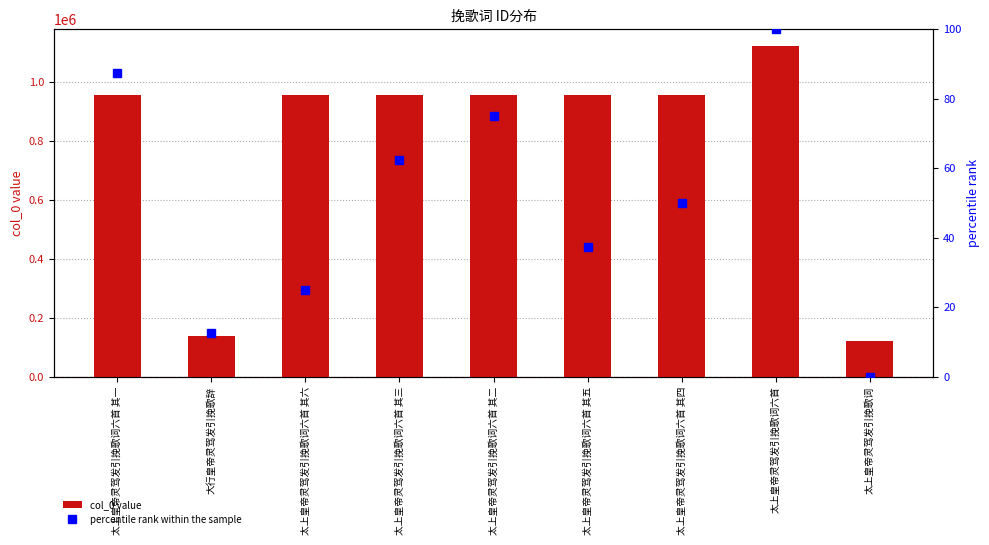

What is the approximate value of percentile rank within the sample at 太上皇帝灵驾发引挽歌词六首 其六?

25.0